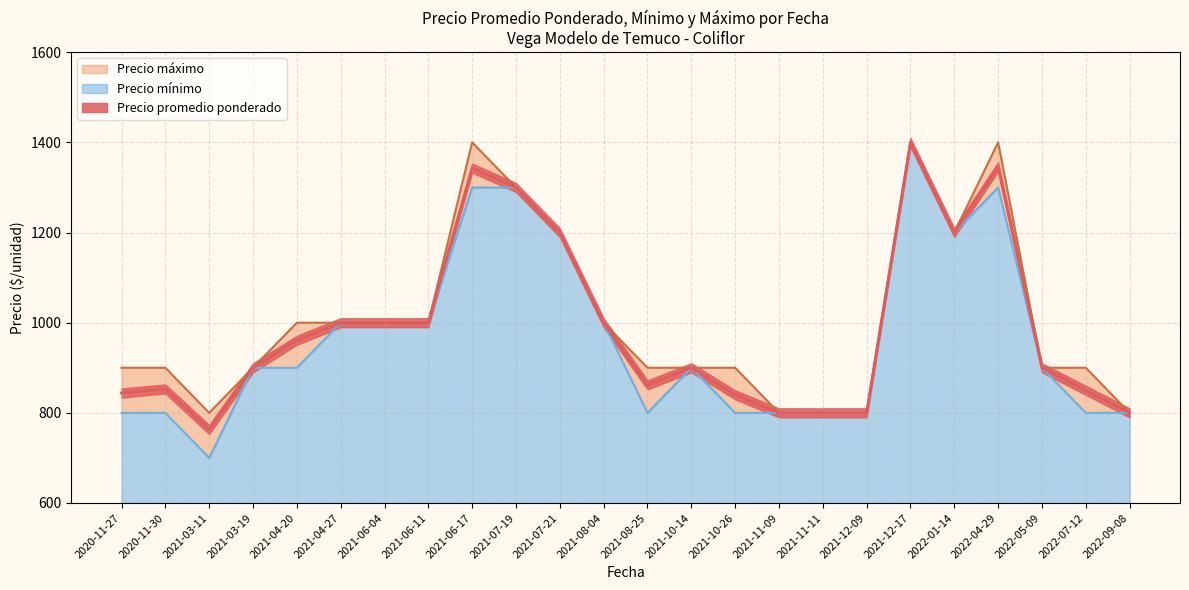

True or false: Precio máximo and Precio promedio ponderado cross at least once.

False